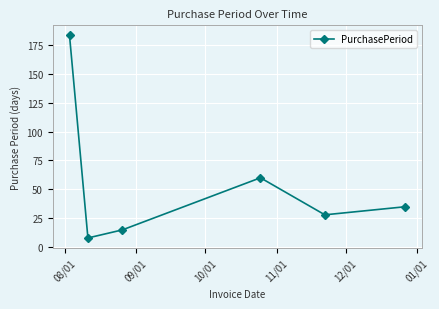

What is the value of the 1st point from the left?

183